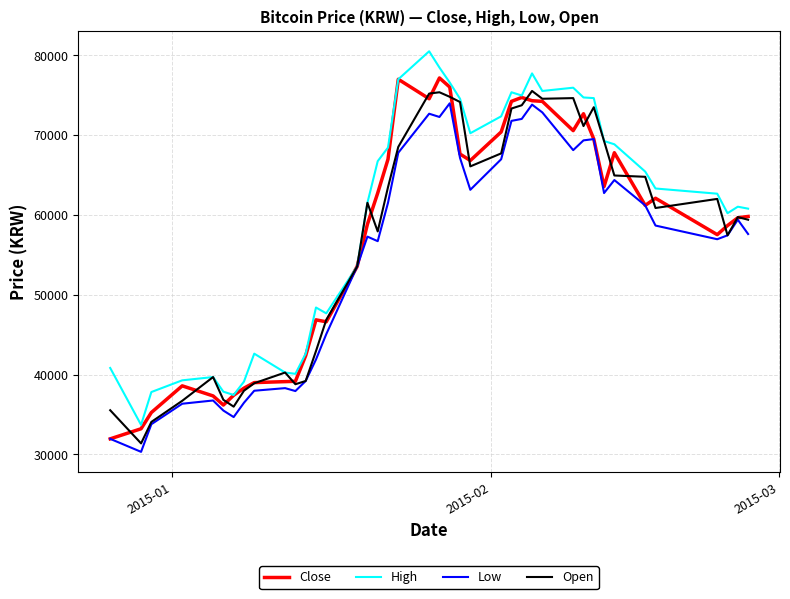

Does the chart display data point markers on the line(s)?

No